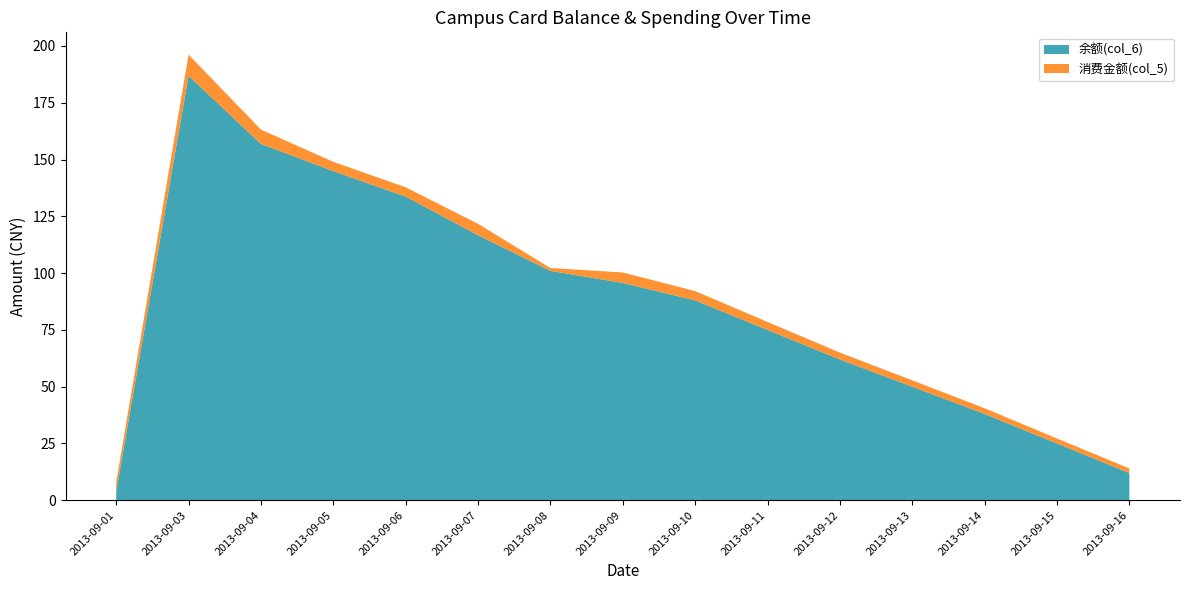

Reading left to right, transcribe all the data shown in this chart.

余额(col_6): 3.8	186.9	156.9	144.9	133.7	116.7	101.0	95.7	88.0	75.0	62.0	50.0	38.0	25.0	12.0
消费金额(col_5): 4.1	9.3	6.3	4.1	4.1	5.0	1.3	4.6	4.1	3.5	3.0	2.8	2.5	2.2	2.0